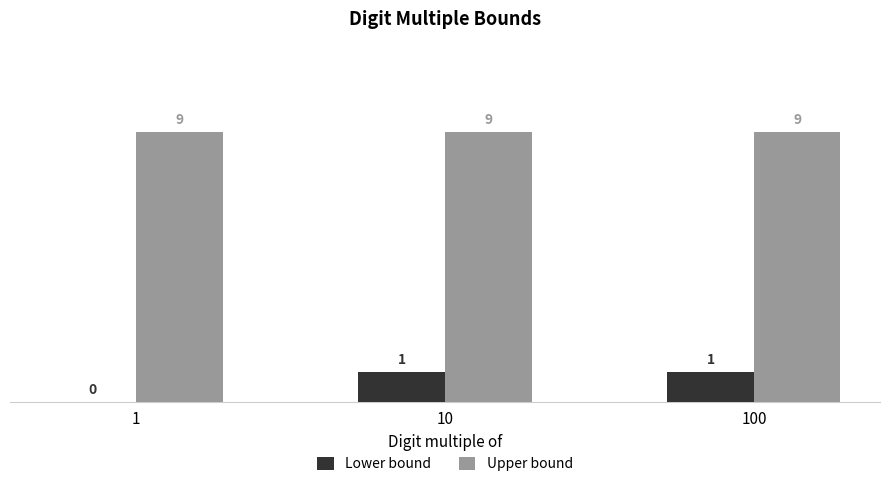

What is the approximate value of Upper bound at 100?

9